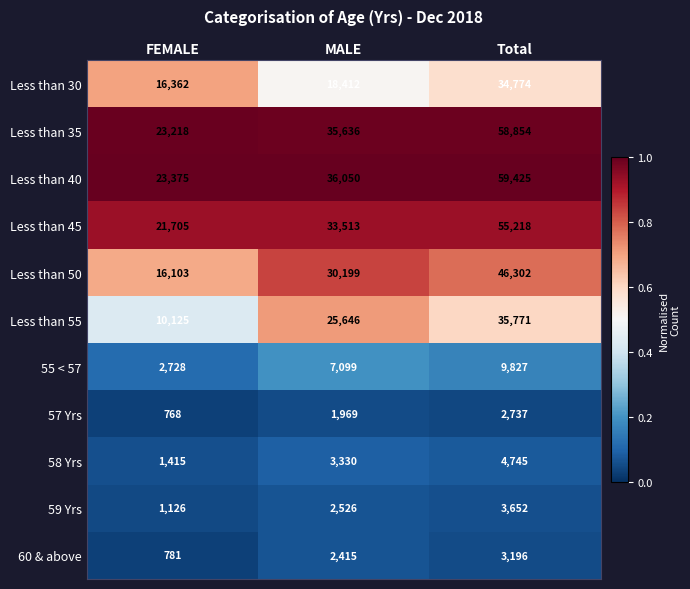

Is it true that Less than 45 equals 37539 at FEMALE?

False